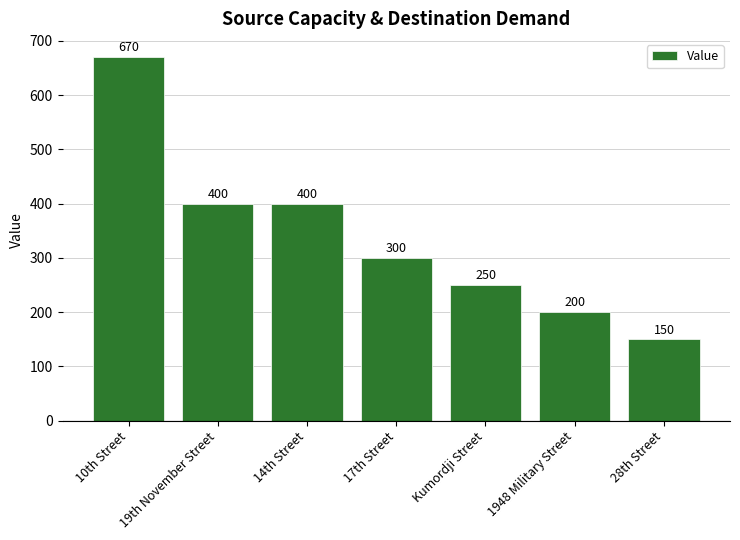

Reading left to right, extract all data points from this chart.

10th Street=670	19th November Street=400	14th Street=400	17th Street=300	Kumordji Street=250	1948 Military Street=200	28th Street=150